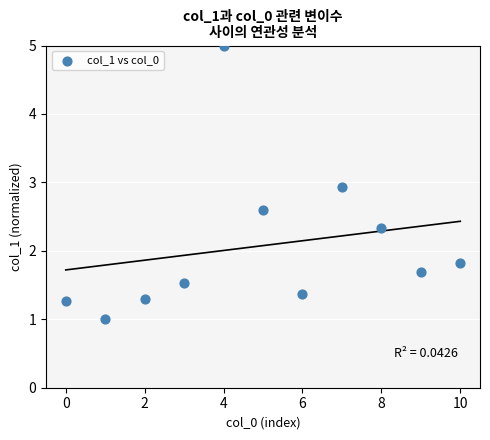

What Y value in the scatter plot is closest to 3?

2.9